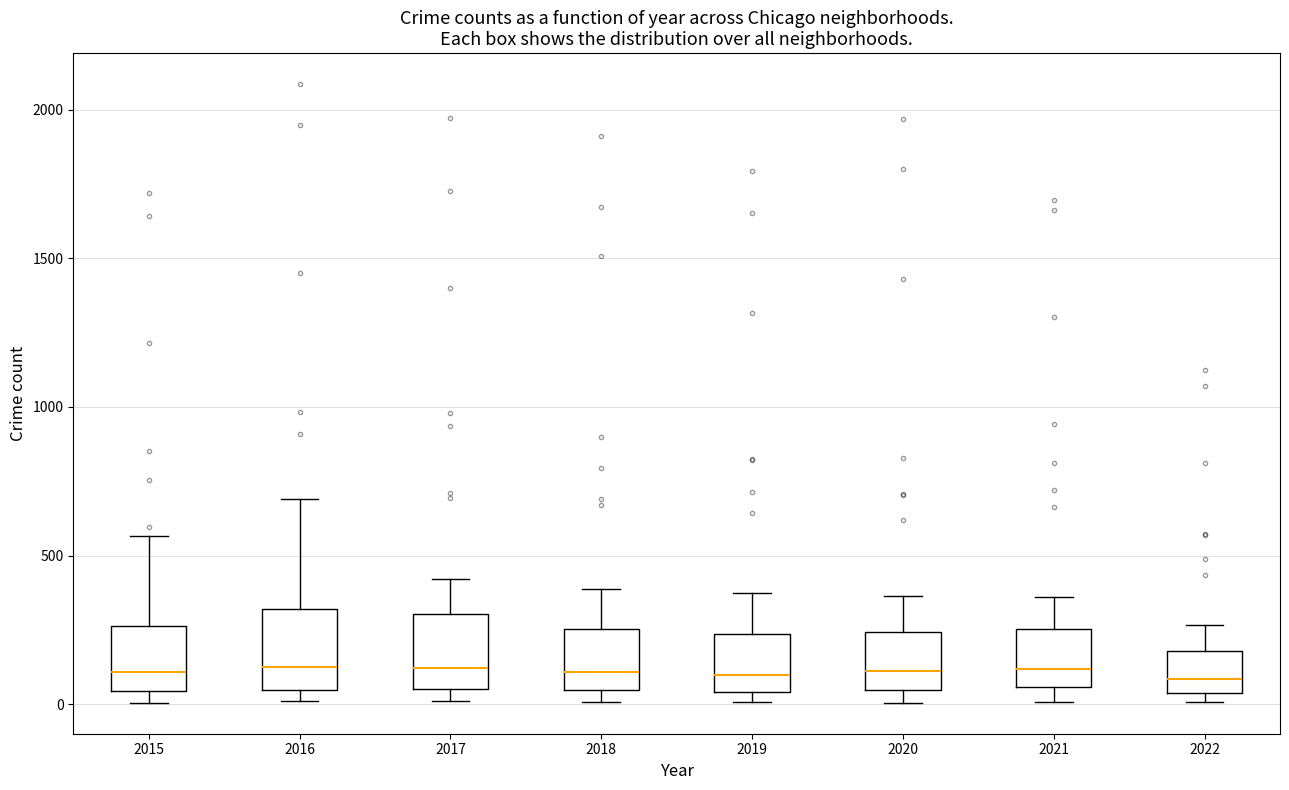

Where is the lower edge of the box at x = 2018 on the y-axis? The values are not printed on the chart, so give them approximately, as read against the axis.

50